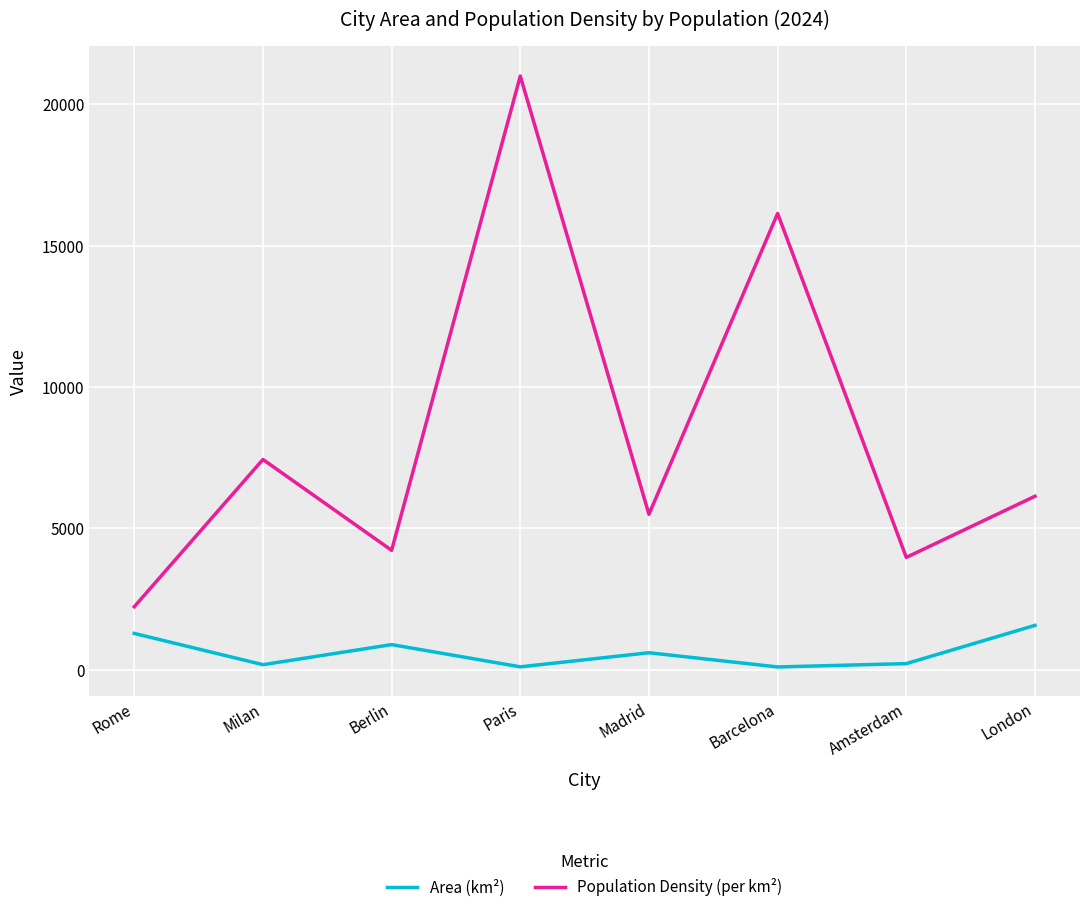

Which category has the highest value in the Population Density (per km²) series?

Paris